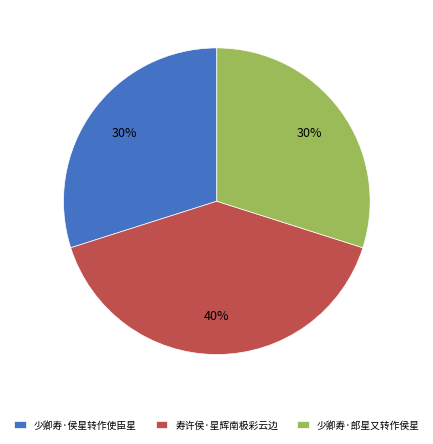

To the nearest percent, what portion does 少卿寿·侯星转作使臣星 represent?

30%